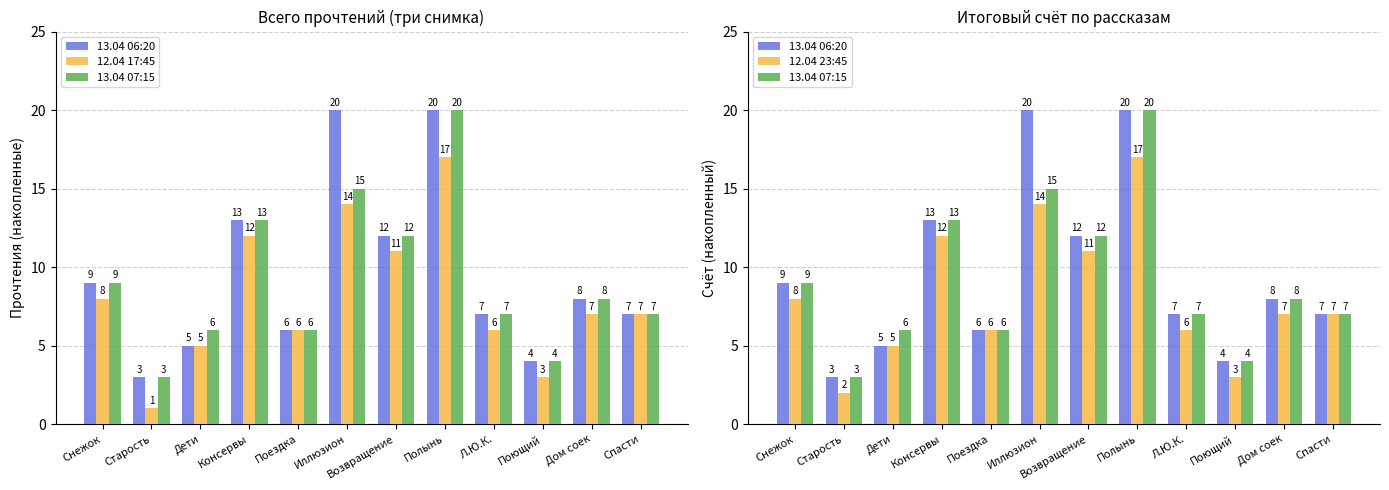

What is the greatest value displayed?

20